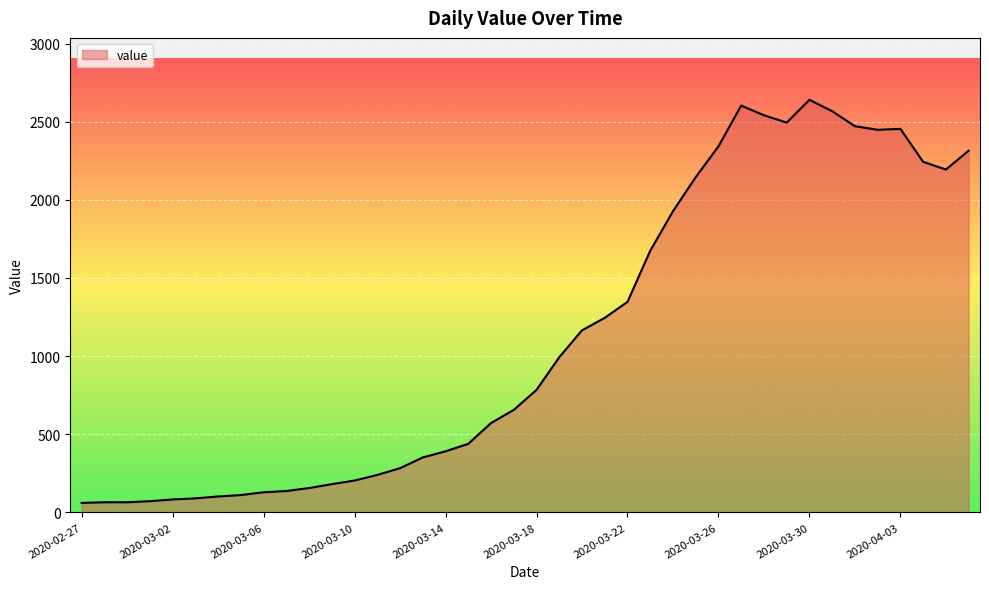

What is the difference between the maximum and minimum values?

2579